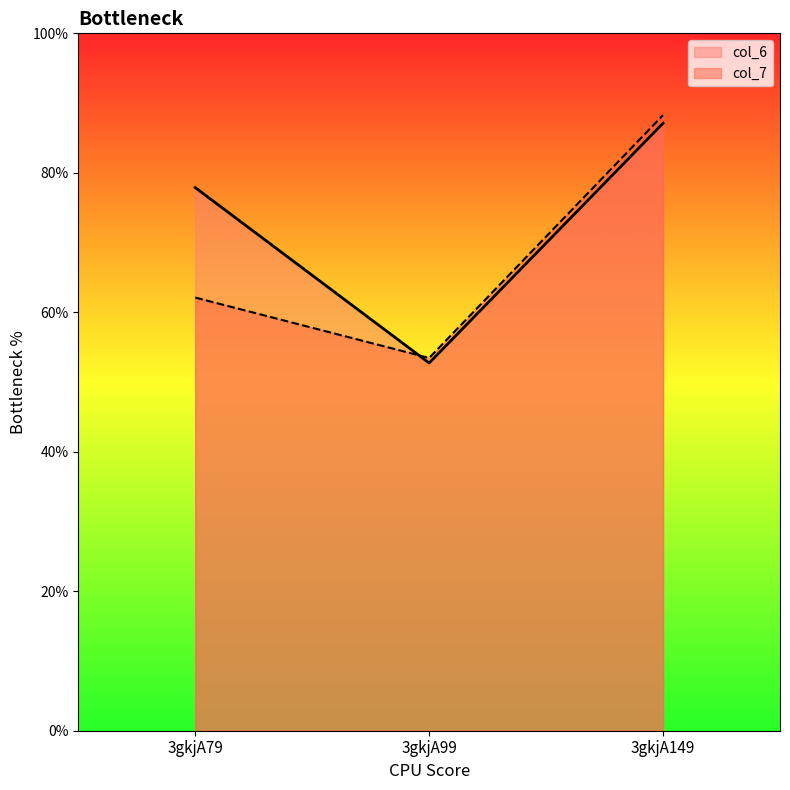

Reading right to left, what are all the values shown in this chart?

col_6: 3gkjA149=8.7	3gkjA99=5.3	3gkjA79=7.8
col_7: 3gkjA149=8.8	3gkjA99=5.3	3gkjA79=6.2